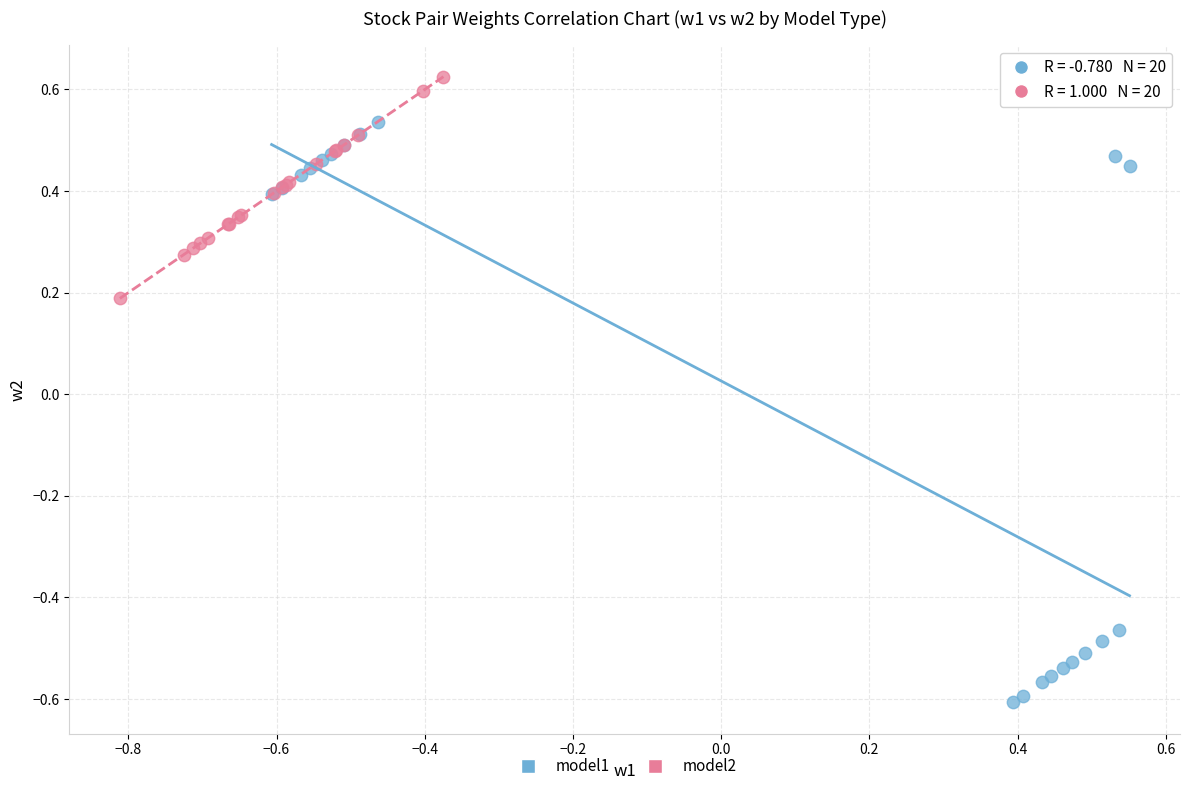

Which series reaches the minimum Y coordinate?

model1